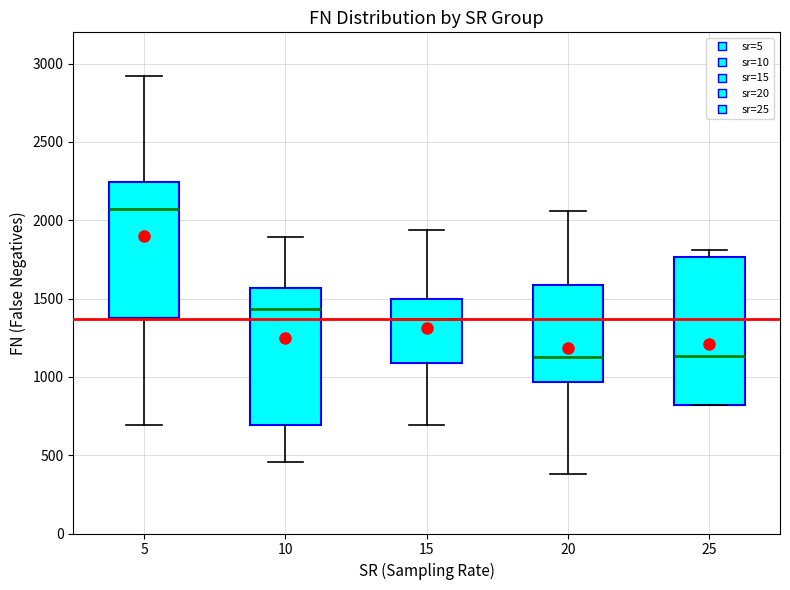

Which box's median line is the highest?

5